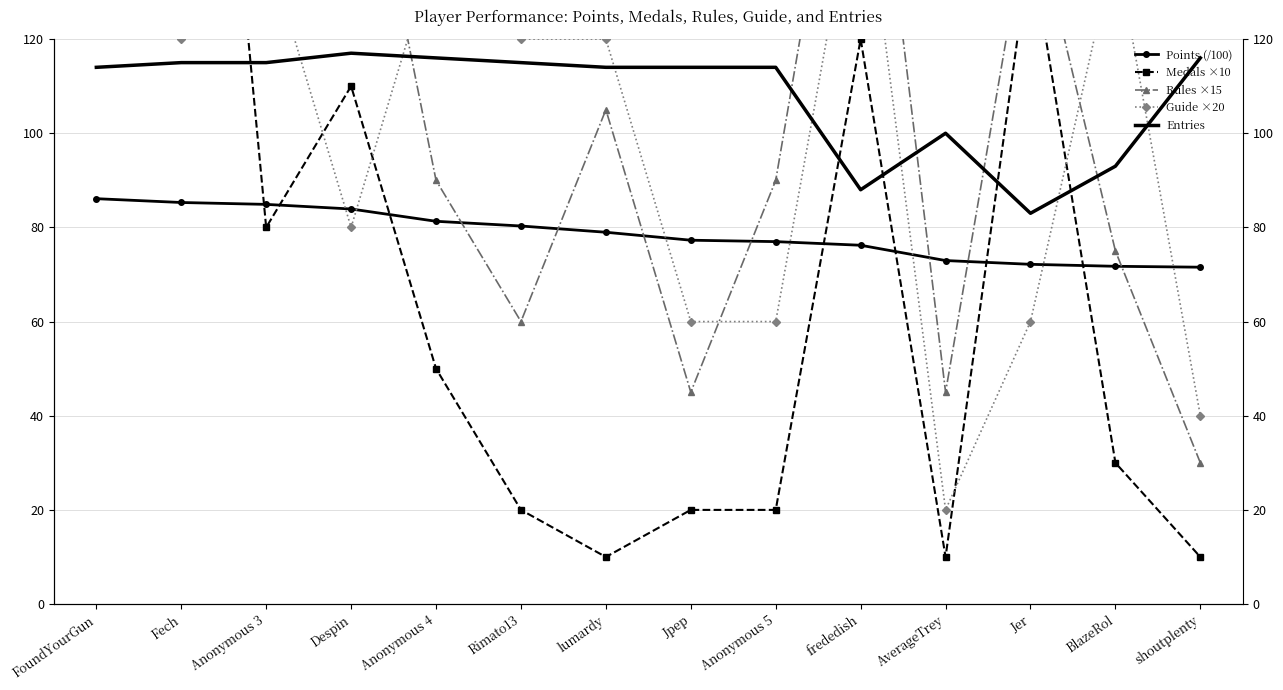

Reading right to left, transcribe all the data shown in this chart.

Points (/100): shoutplenty=71.5	BlazeRol=71.7	Jer=72.2	AverageTrey=73.0	frededish=76.2	Anonymous 5=77.0	Jpep=77.3	lumardy=79.0	Rimato13=80.3	Anonymous 4=81.3	Despin=83.9	Anonymous 3=84.9	Fech=85.3	FoundYourGun=86.1
Medals ×10: shoutplenty=10.0	BlazeRol=30.0	Jer=140.0	AverageTrey=10.0	frededish=120.0	Anonymous 5=20.0	Jpep=20.0	lumardy=10.0	Rimato13=20.0	Anonymous 4=50.0	Despin=110.0	Anonymous 3=80.0	Fech=270.0	FoundYourGun=200.0
Rules ×15: shoutplenty=30.0	BlazeRol=75.0	Jer=150.0	AverageTrey=45.0	frededish=195.0	Anonymous 5=90.0	Jpep=45.0	lumardy=105.0	Rimato13=60.0	Anonymous 4=90.0	Despin=180.0	Anonymous 3=135.0	Fech=180.0	FoundYourGun=255.0
Guide ×20: shoutplenty=40.0	BlazeRol=140.0	Jer=60.0	AverageTrey=20.0	frededish=160.0	Anonymous 5=60.0	Jpep=60.0	lumardy=120.0	Rimato13=120.0	Anonymous 4=140.0	Despin=80.0	Anonymous 3=140.0	Fech=120.0	FoundYourGun=220.0
Entries: shoutplenty=116.0	BlazeRol=93.0	Jer=83.0	AverageTrey=100.0	frededish=88.0	Anonymous 5=114.0	Jpep=114.0	lumardy=114.0	Rimato13=115.0	Anonymous 4=116.0	Despin=117.0	Anonymous 3=115.0	Fech=115.0	FoundYourGun=114.0